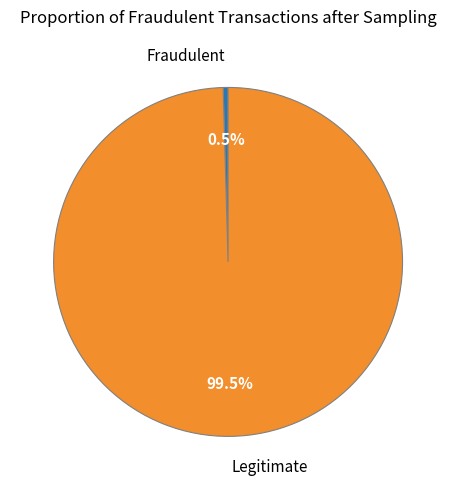

Count the number of slices in the pie.

2